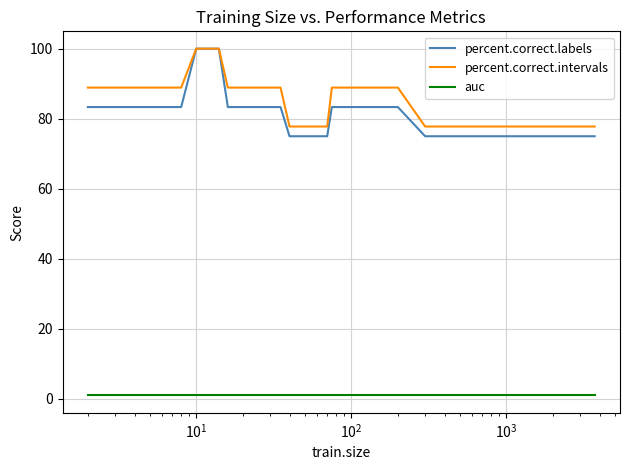

Which series has the largest total across all categories?

percent.correct.intervals